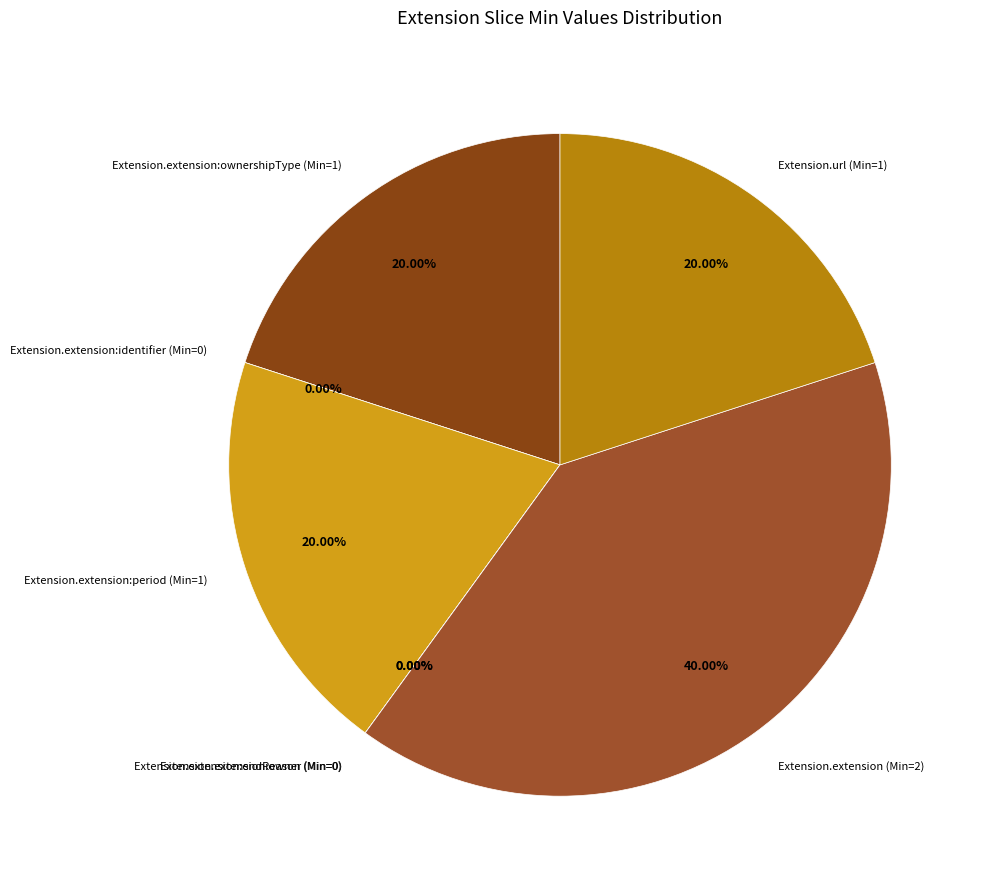

Do Extension.extension:owner and Extension.url together represent more than half of the pie?

No